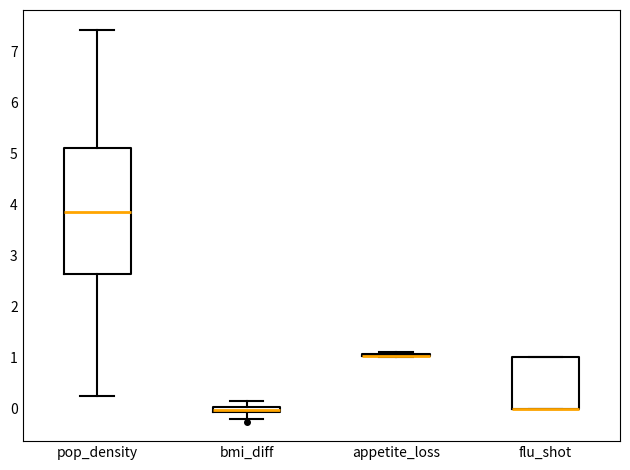

Comparing the boxes themselves (not the whiskers), which one is the tallest?

pop_density